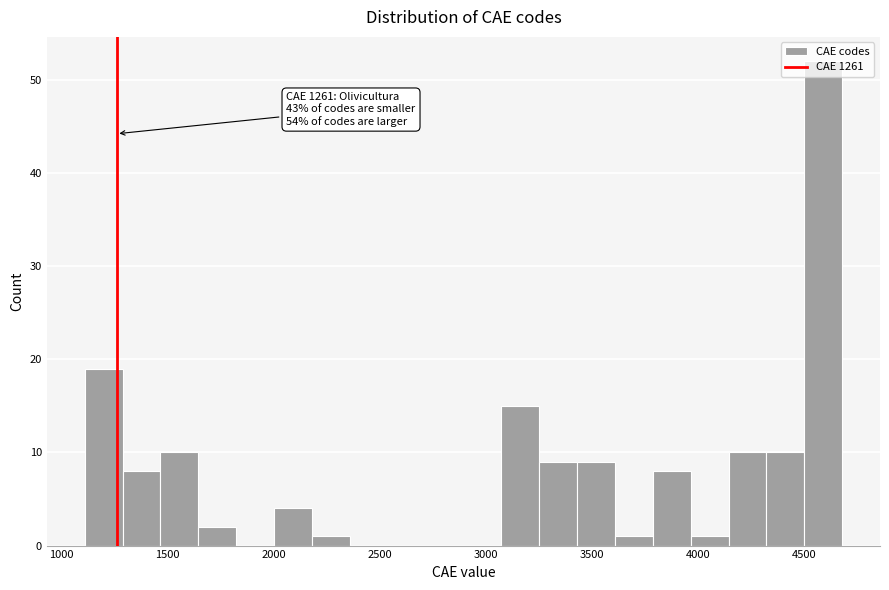

Around what value on the x-axis is the tallest bar? Give the approximate position of its centre, as read against the axis.

4600